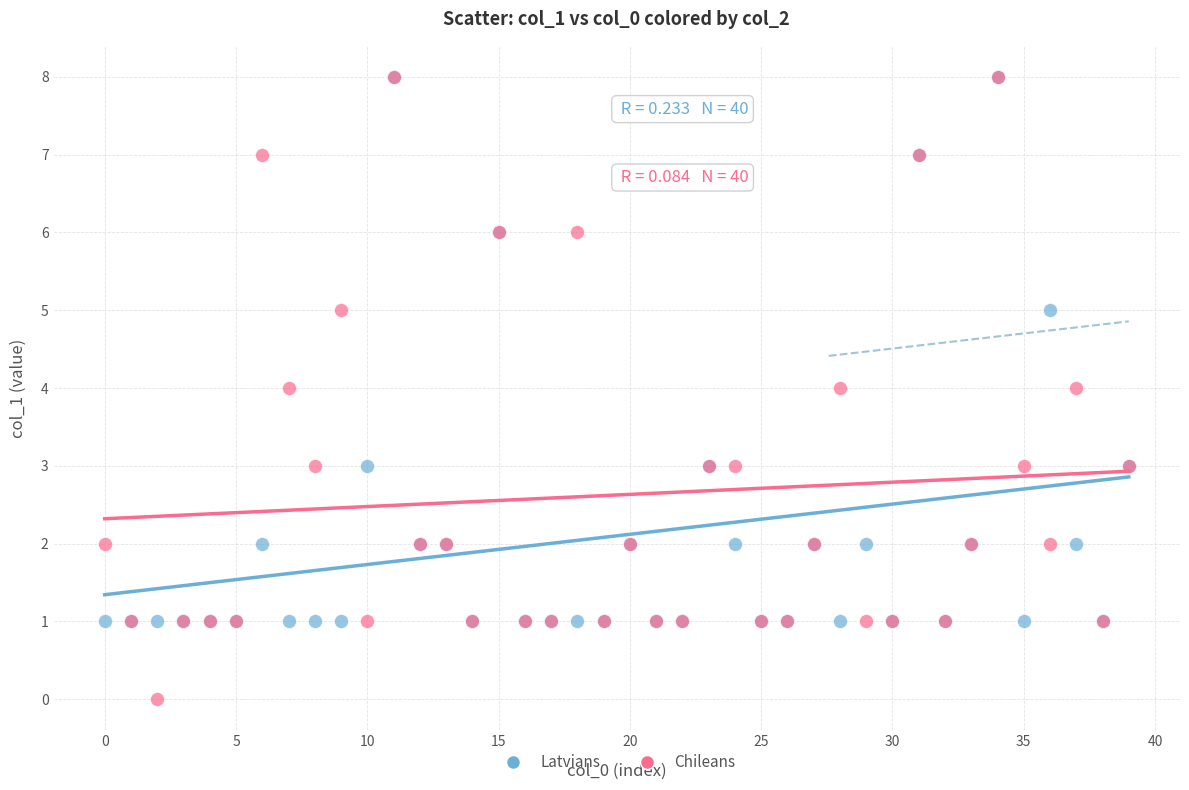

What are all the series names shown in the legend?

Latvians, Chileans